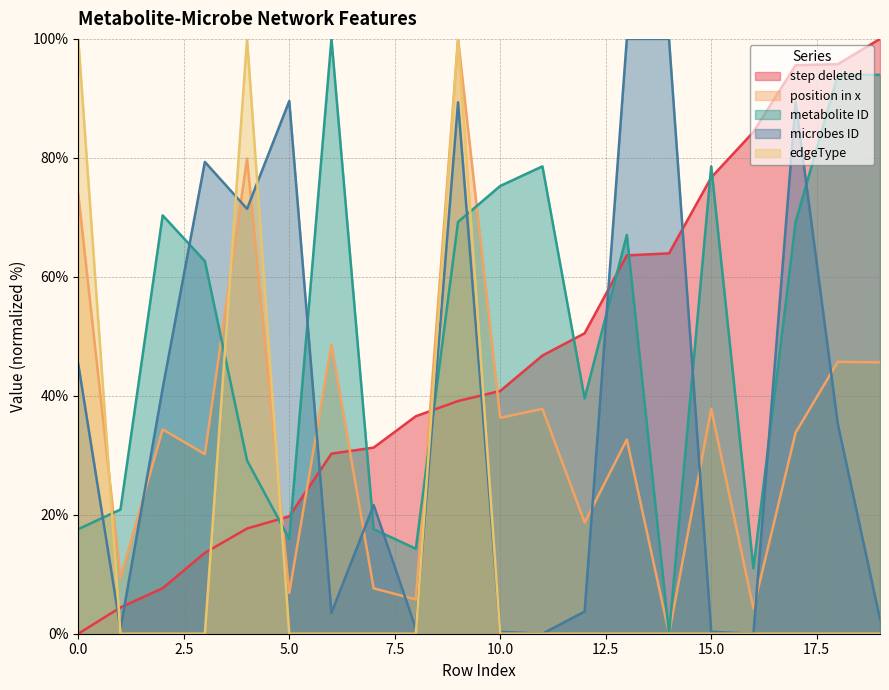

Which has a higher value, 15 or 12?

15